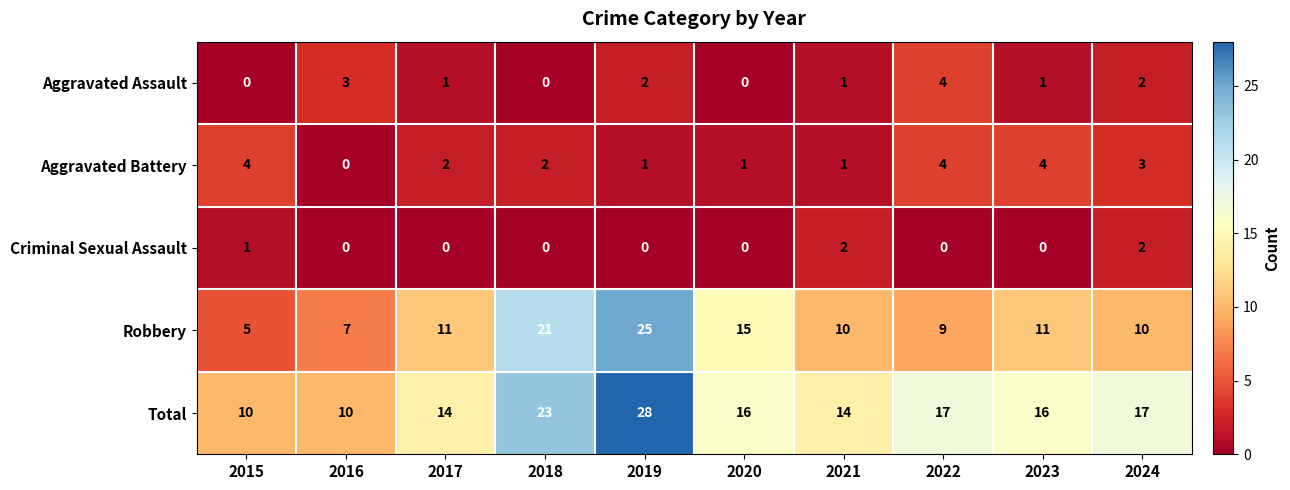

Rank the series at 2017 from lowest to highest value.

Criminal Sexual Assault, Aggravated Assault, Aggravated Battery, Robbery, Total